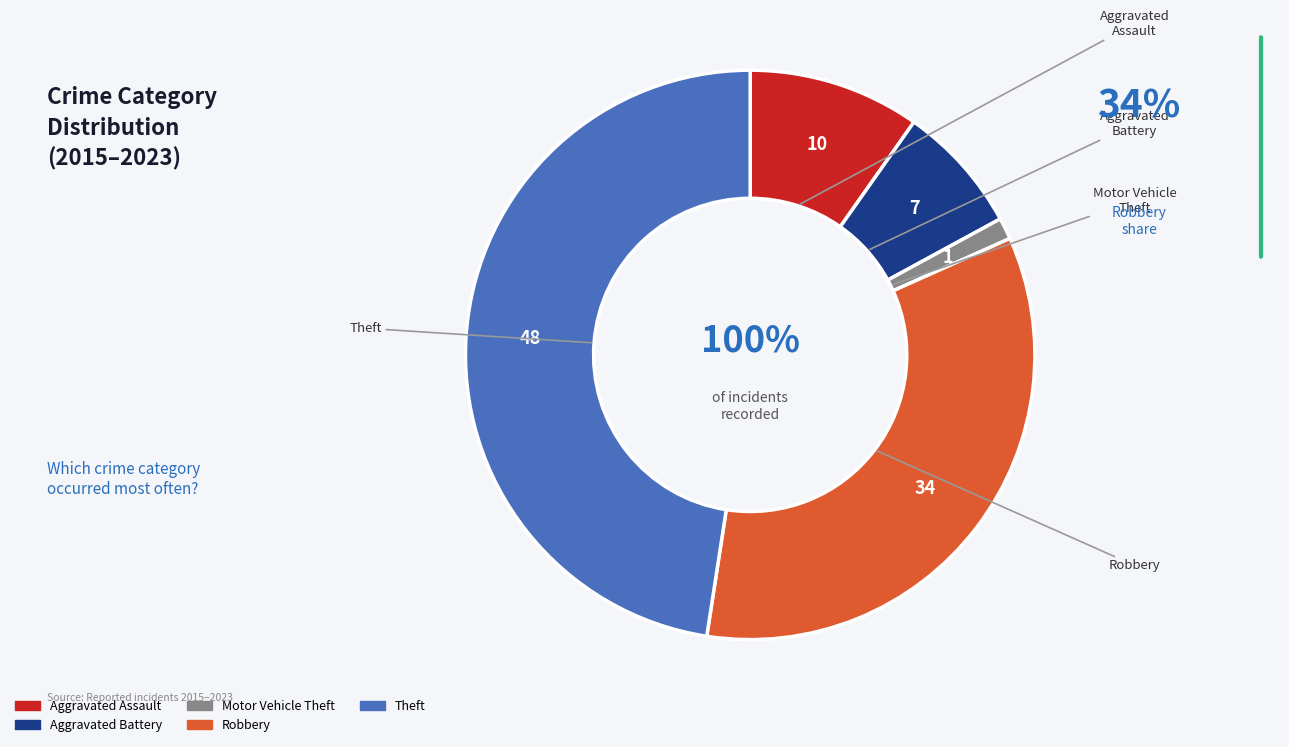

Between Robbery and Theft, which is larger?

Theft